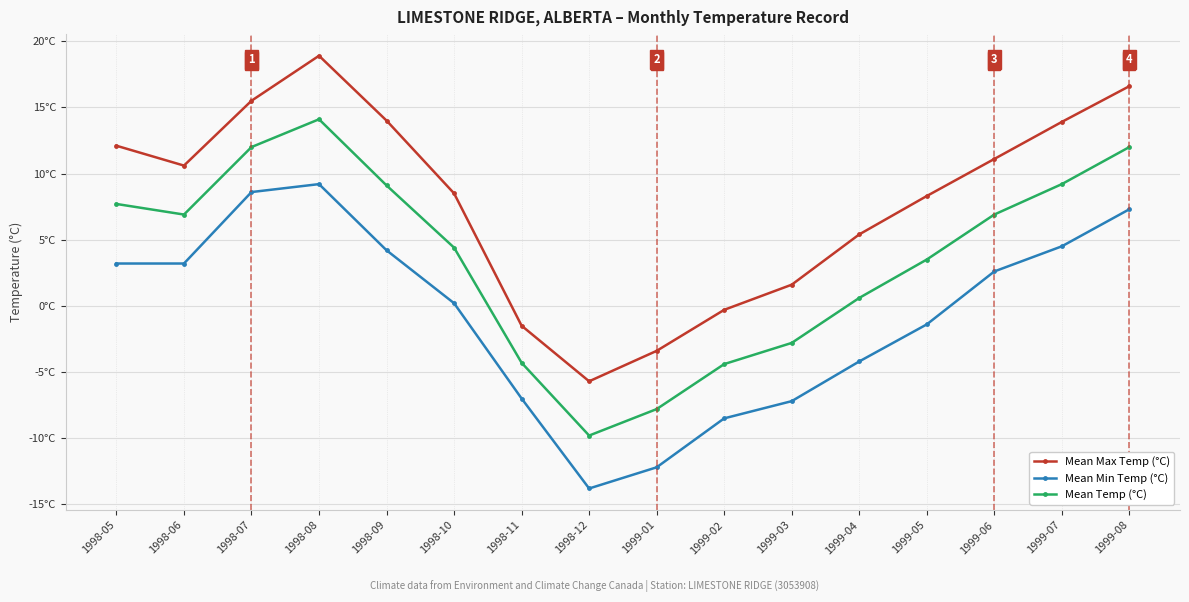

True or false: Mean Temp (°C) has a value of 6.9 at 1999-06.

True